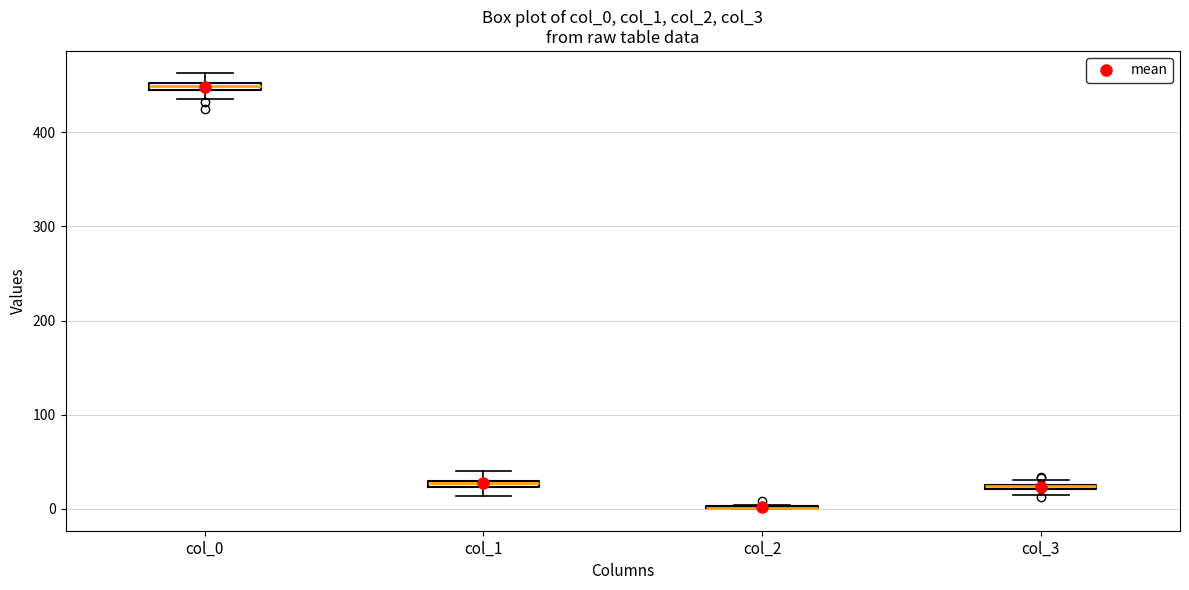

Where is the lower edge of the box for col_1 on the y-axis? The values are not printed on the chart, so give them approximately, as read against the axis.

20